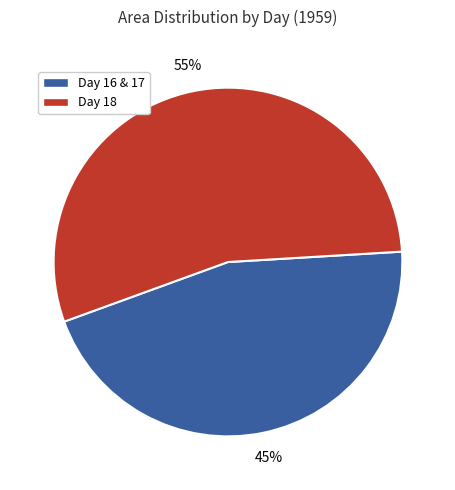

Which category accounts for the majority?

Day 18